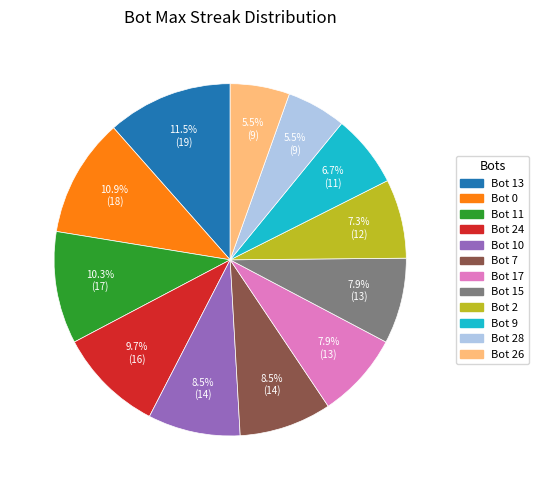

Does any single category account for the majority?

No